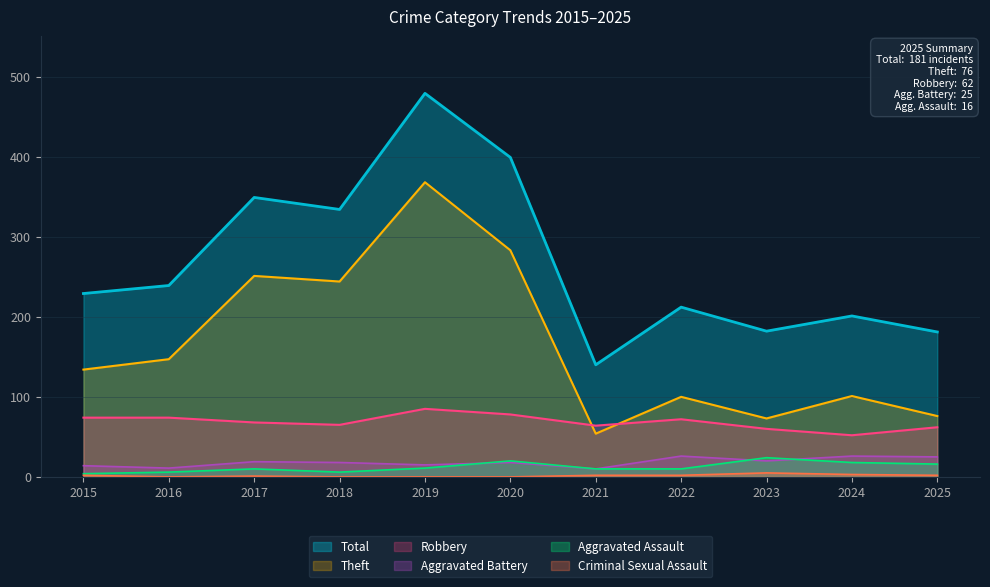

True or false: Aggravated Battery has more than 2 points higher than both neighbors.

True